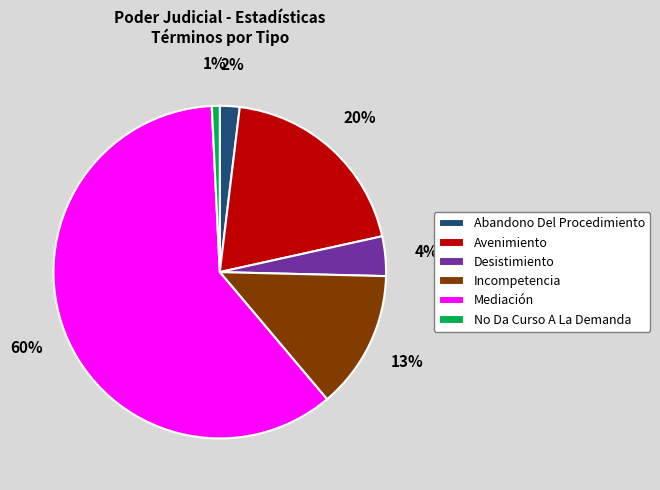

What is the largest slice in the pie chart?

Mediación